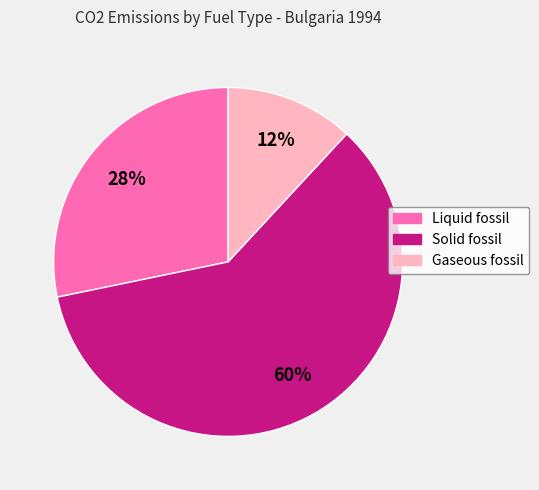

To the nearest percent, what is the average slice percentage?

33%